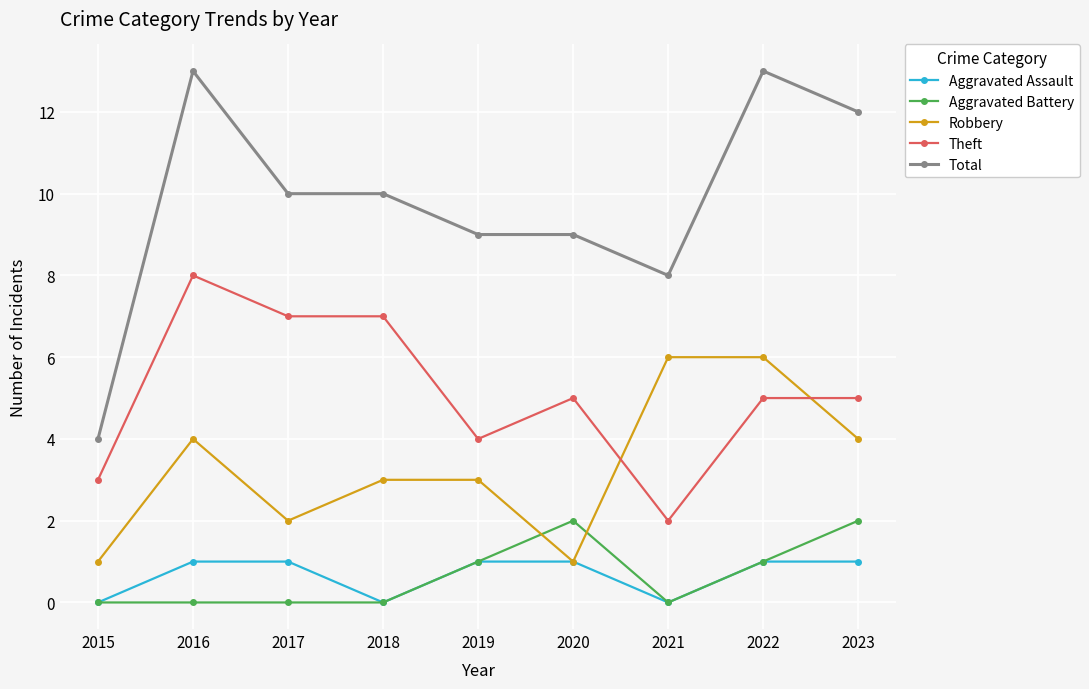

Reading left to right, list all the values displayed in this chart.

Aggravated Assault: 2015=0	2016=1	2017=1	2018=0	2019=1	2020=1	2021=0	2022=1	2023=1
Aggravated Battery: 2015=0	2016=0	2017=0	2018=0	2019=1	2020=2	2021=0	2022=1	2023=2
Robbery: 2015=1	2016=4	2017=2	2018=3	2019=3	2020=1	2021=6	2022=6	2023=4
Theft: 2015=3	2016=8	2017=7	2018=7	2019=4	2020=5	2021=2	2022=5	2023=5
Total: 2015=4	2016=13	2017=10	2018=10	2019=9	2020=9	2021=8	2022=13	2023=12